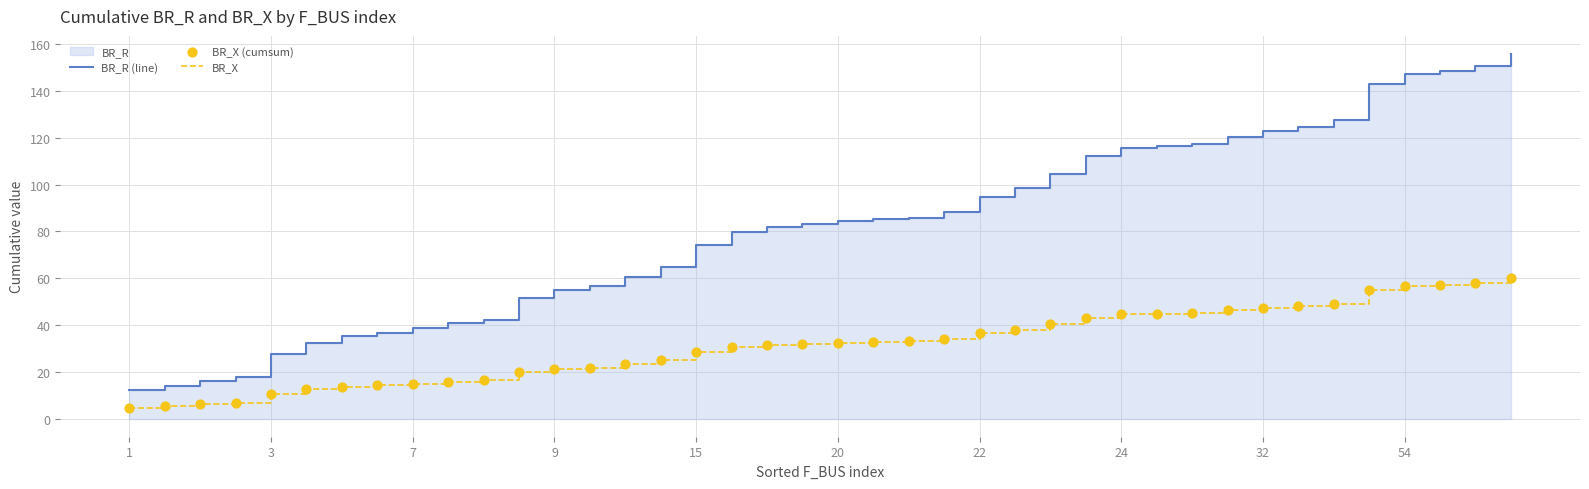

True or false: BR_X has a value of 69.3 at 24.

False